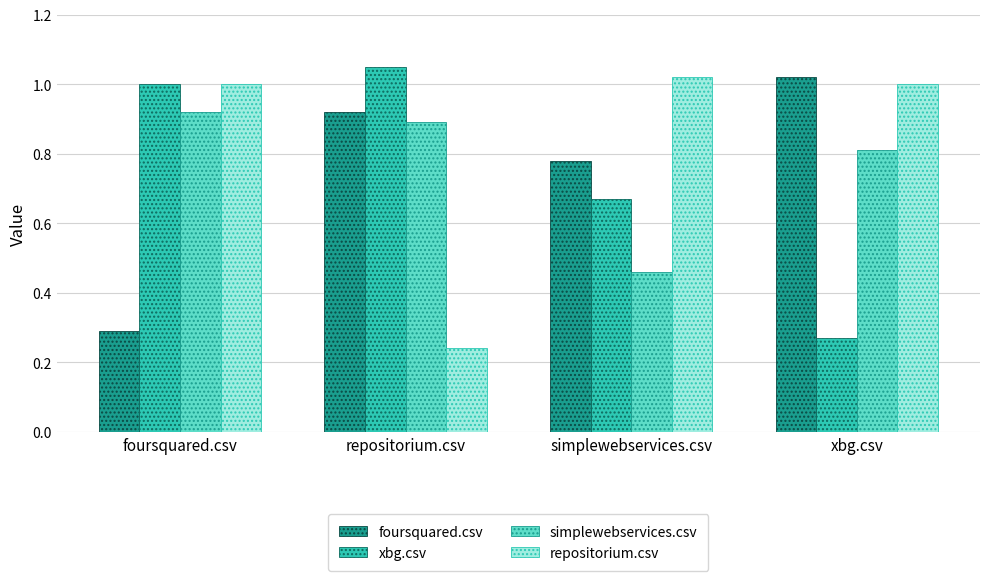

Which category has the highest value across all series?

repositorium.csv